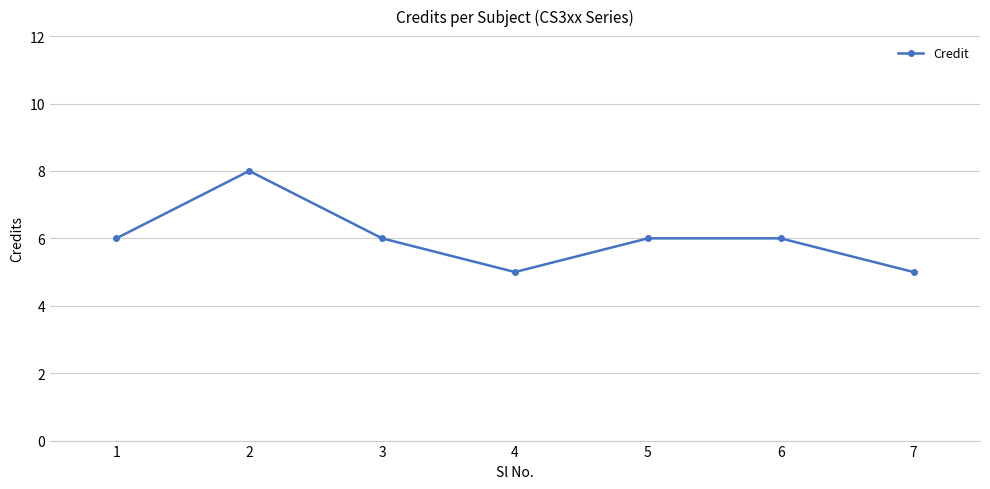

Count the number of categories in the chart.

7